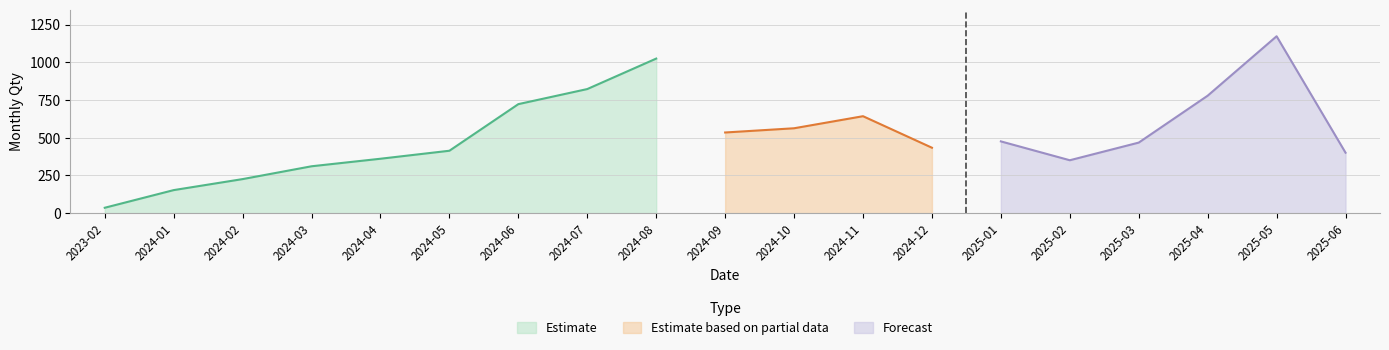

How many points are lower than both their immediate neighbors (excluding endpoints)?

3